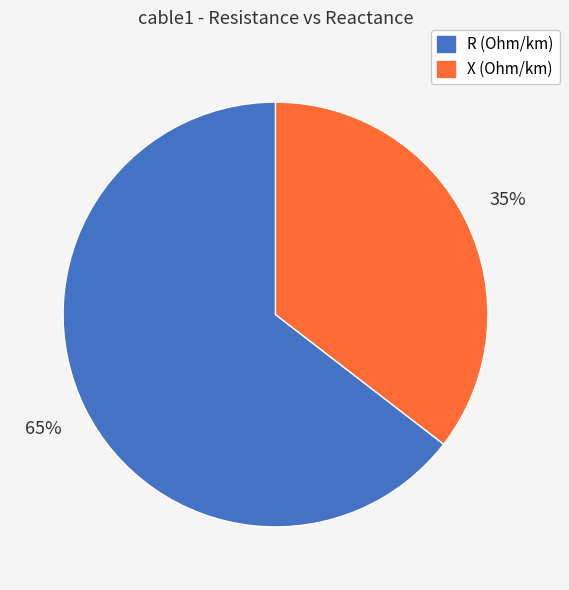

To the nearest percent, what is the average slice percentage?

50%